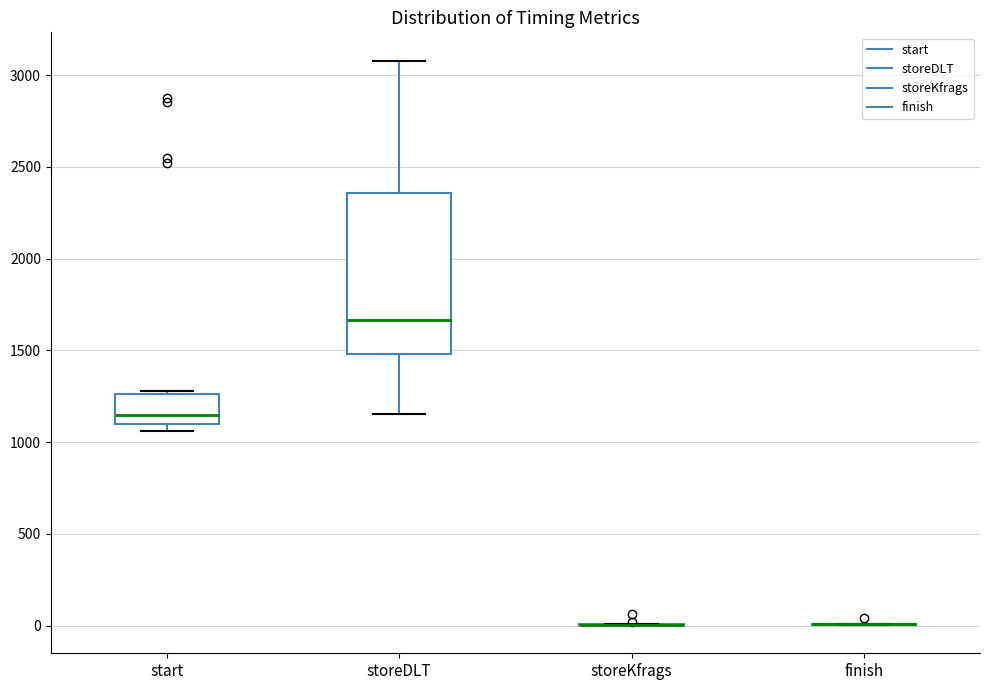

Reading left to right, read every box against the y-axis: the position of its median line, the range the box covers, and the ends of its whiskers. The values are not printed on the chart, so give them approximately, as read against the axis.

start: median 1150, box 1100 to 1250, whiskers 1050 to 1300
storeDLT: median 1650, box 1500 to 2350, whiskers 1150 to 3100
storeKfrags: box collapsed to a line at 0, whiskers 0 to 0
finish: box collapsed to a line at 0, whiskers 0 to 0